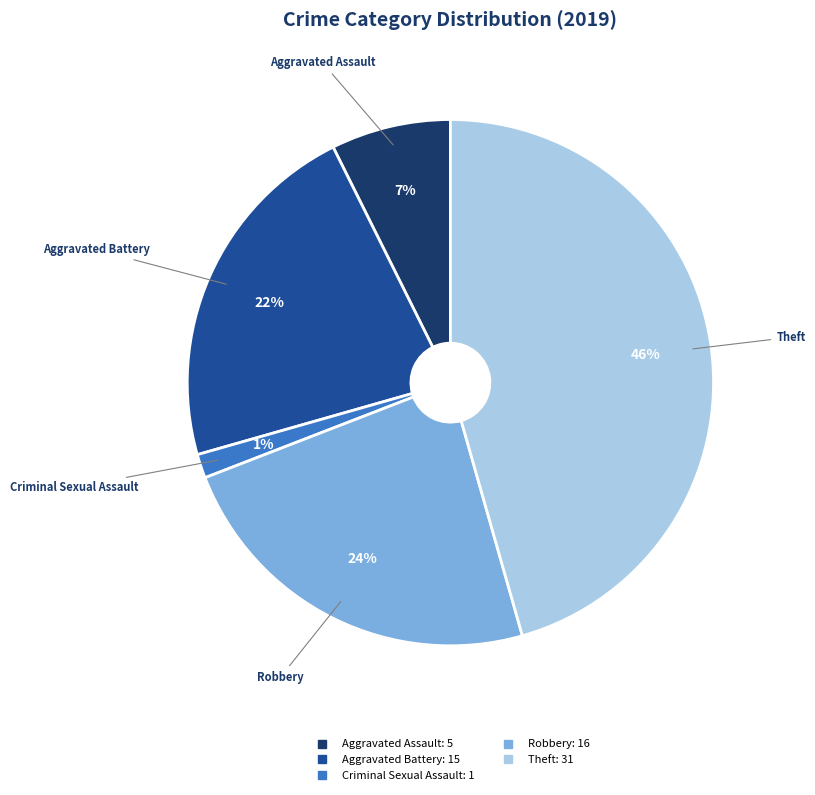

Is there any slice that represents more than half of the pie?

No